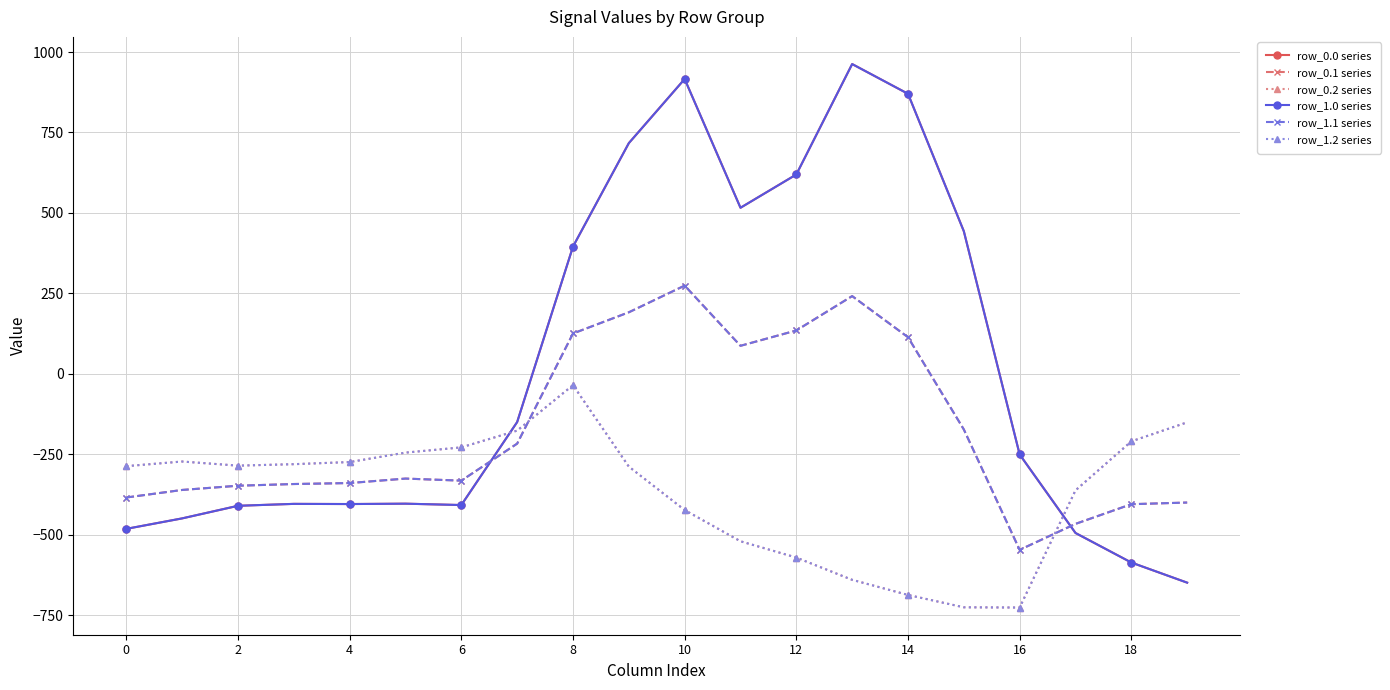

What is the maximum value shown in the chart?

962.7